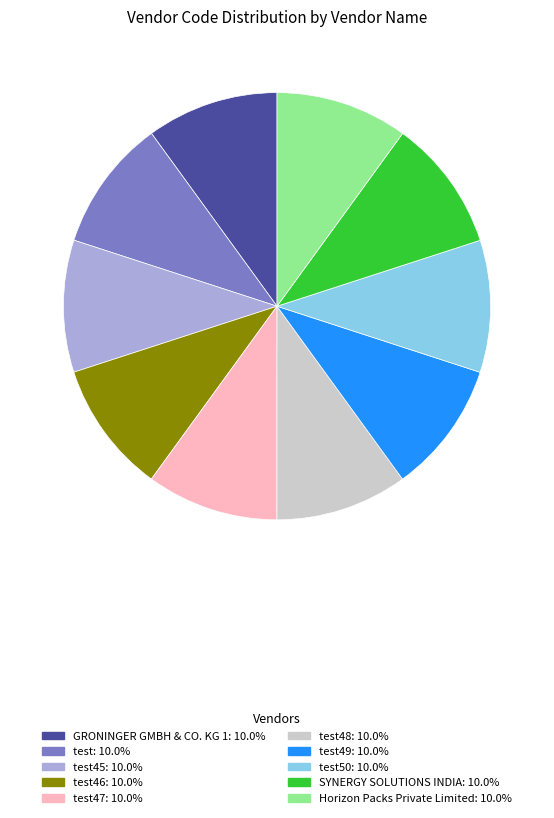

Is there a majority slice in this chart?

No